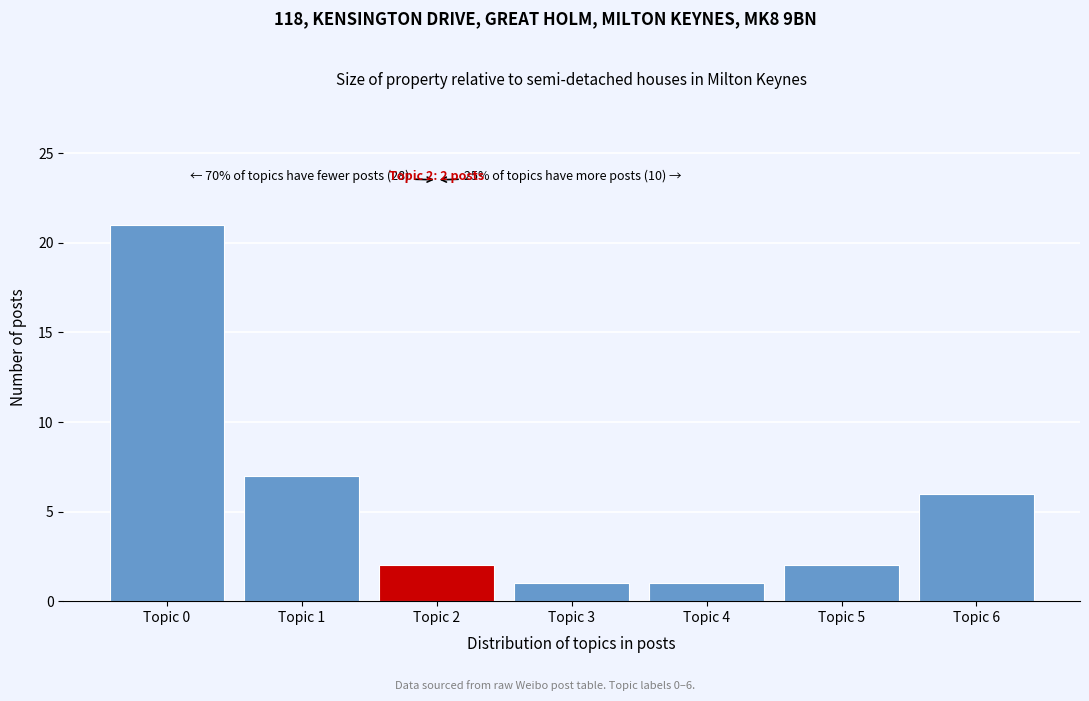

Reading left to right, list all the values displayed in this chart.

Topic 0=21	Topic 1=7	Topic 2=2	Topic 3=1	Topic 4=1	Topic 5=2	Topic 6=6